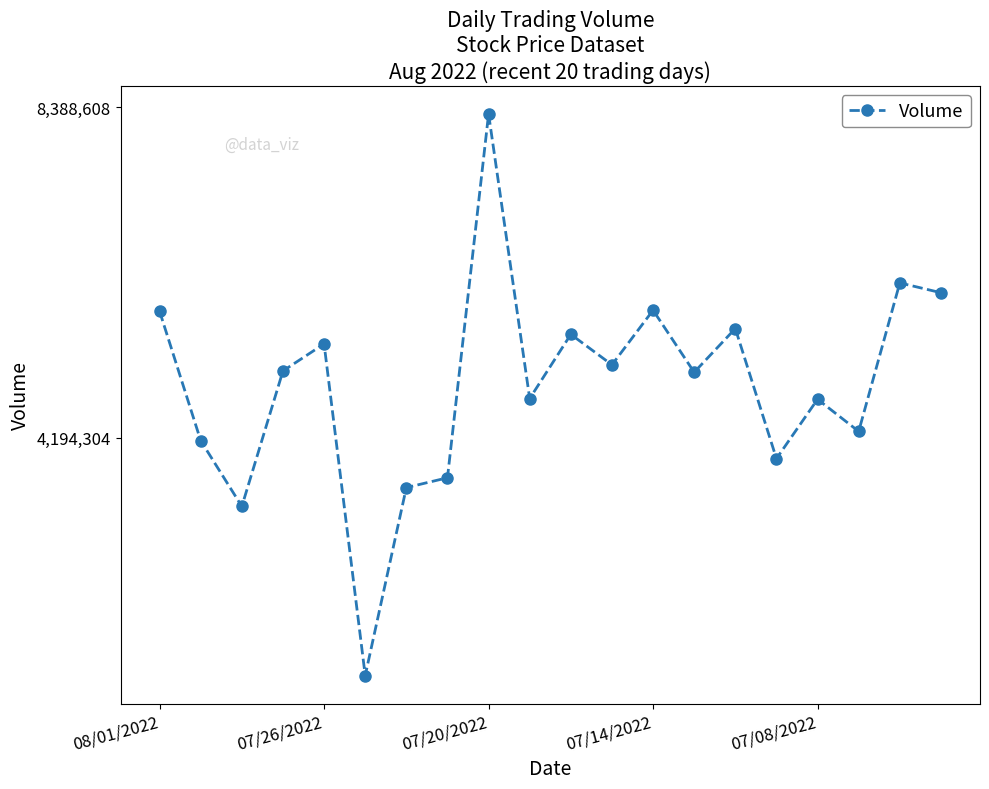

List the labels in order of value, largest first.

8, 18, 19, 12, 08/01/2022, 14, 10, 07/08/2022, 11, 07/14/2022, 13, 9, 16, 17, 07/26/2022, 15, 7, 6, 07/20/2022, 5